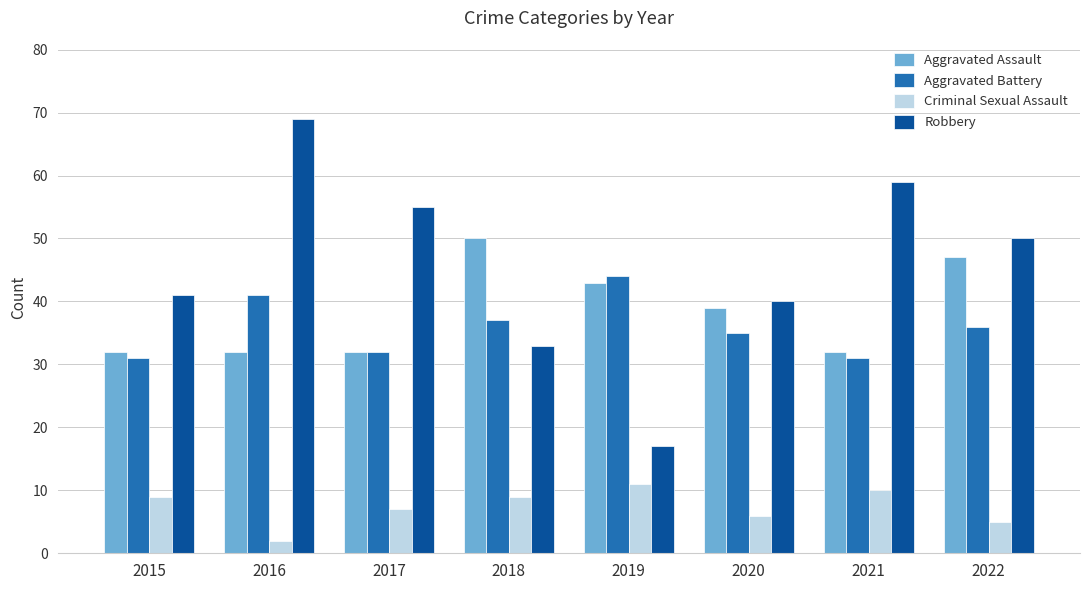

What is the sum of the Robbery values at 2021 and 2019?

76